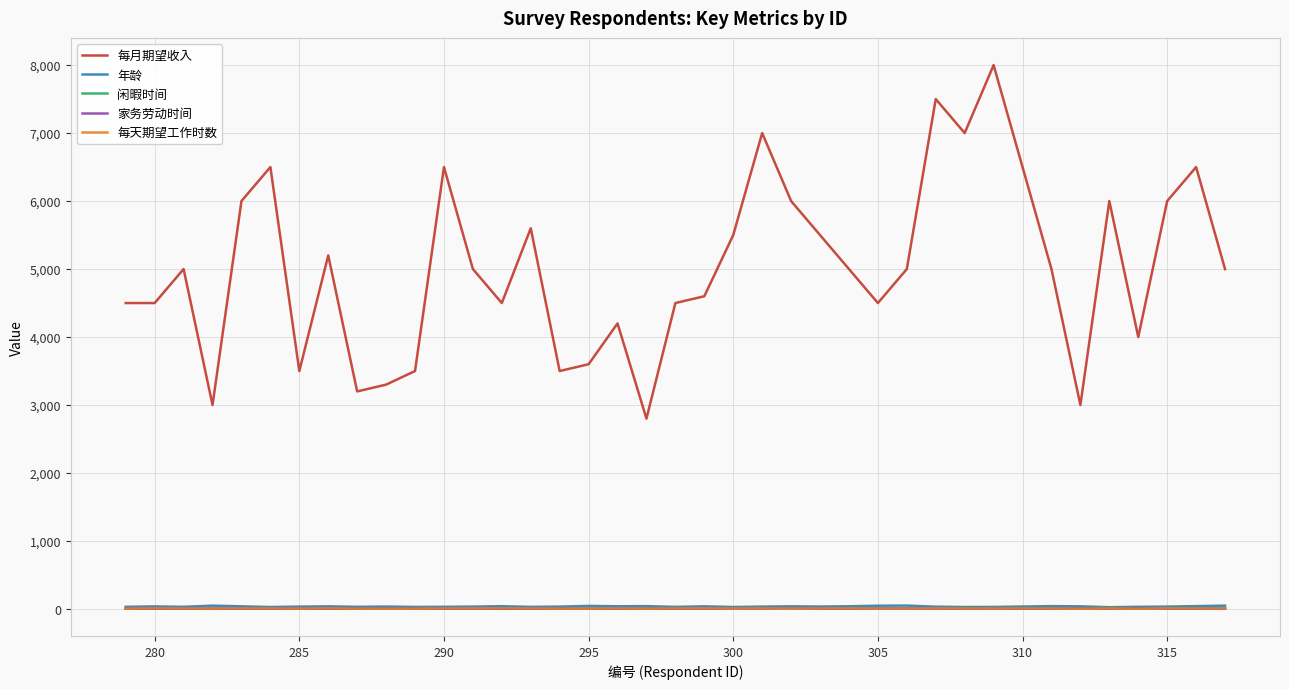

True or false: 每月期望收入 and 每天期望工作时数 cross at least once.

False